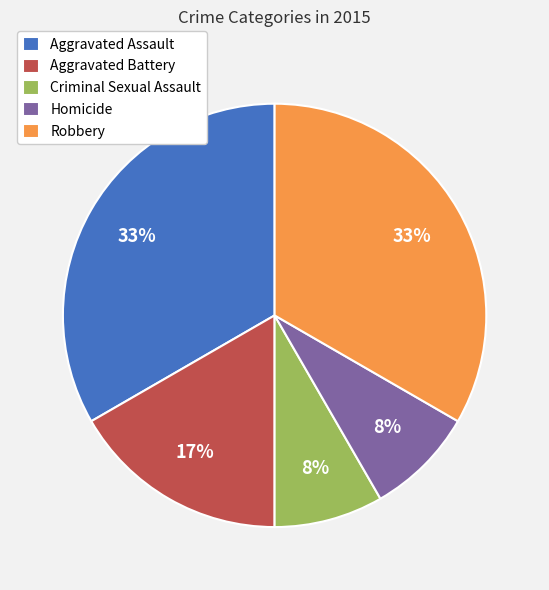

Does Homicide account for over 50% of the chart?

No